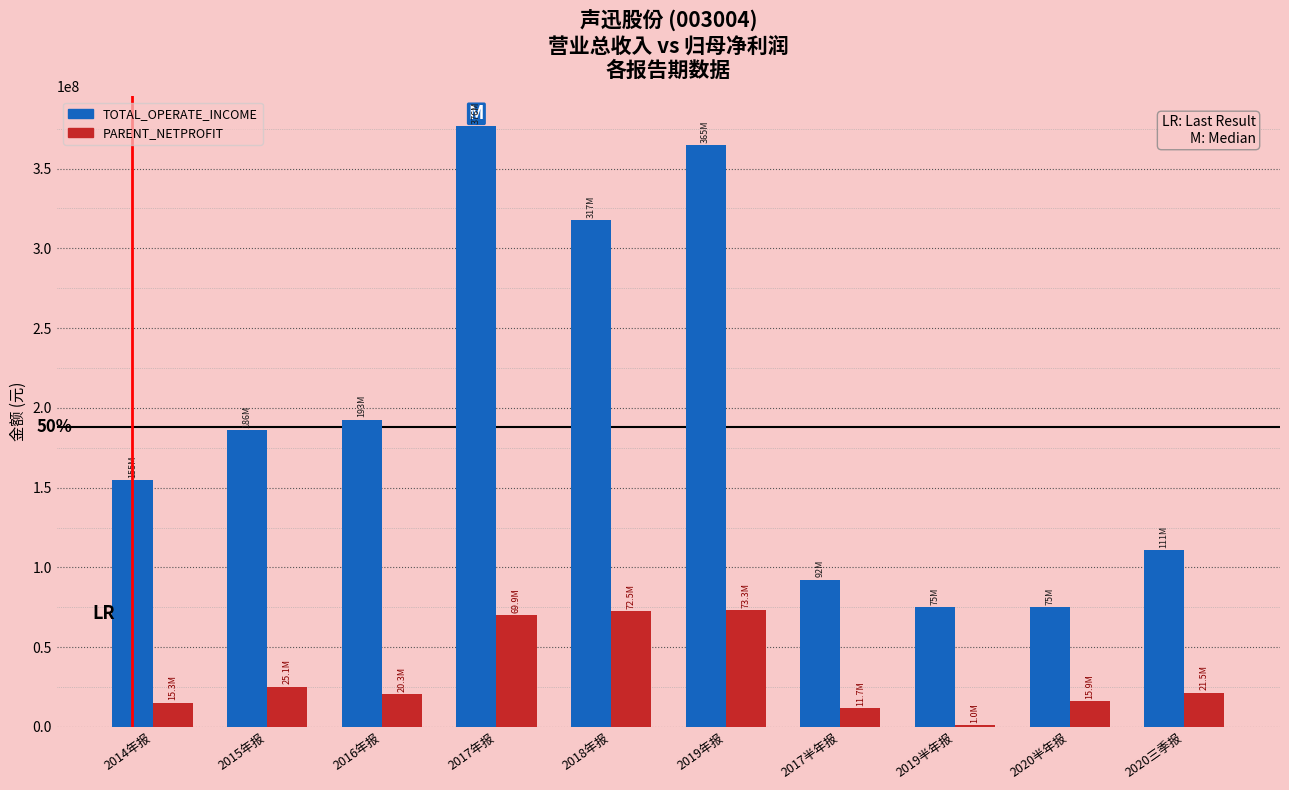

Which category has the highest value across all series?

2017年报